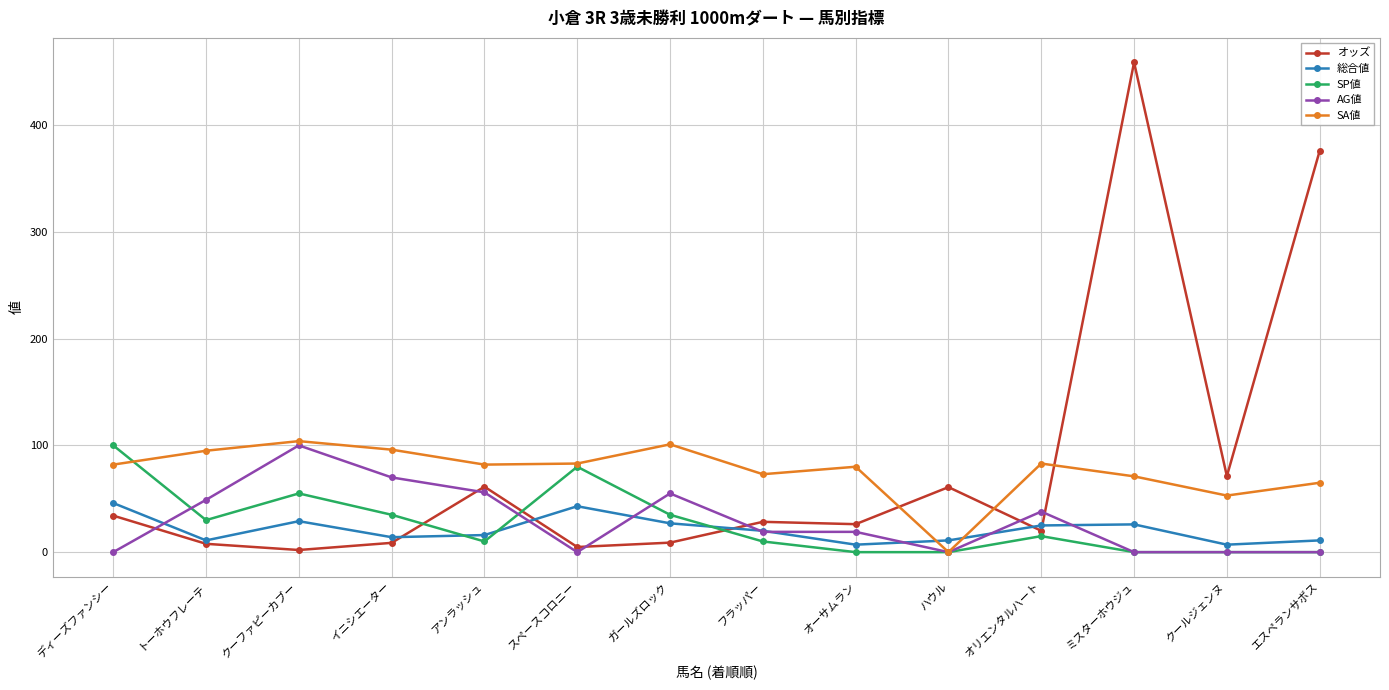

What are all the series names shown in the legend?

オッズ, 総合値, SP値, AG値, SA値